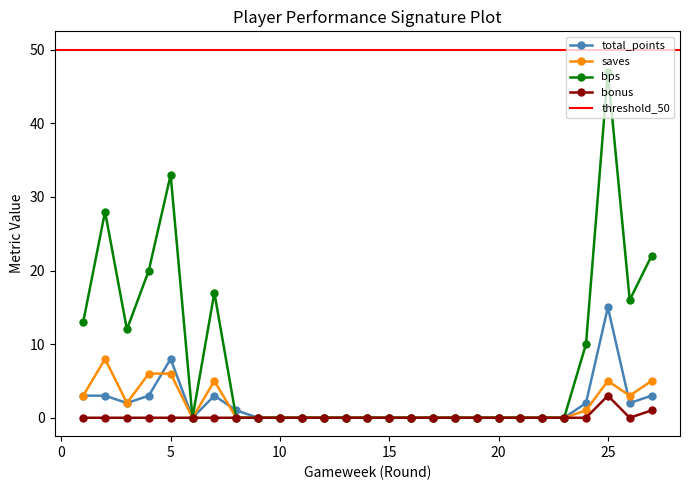

How many interior local peaks does the total_points series have?

3